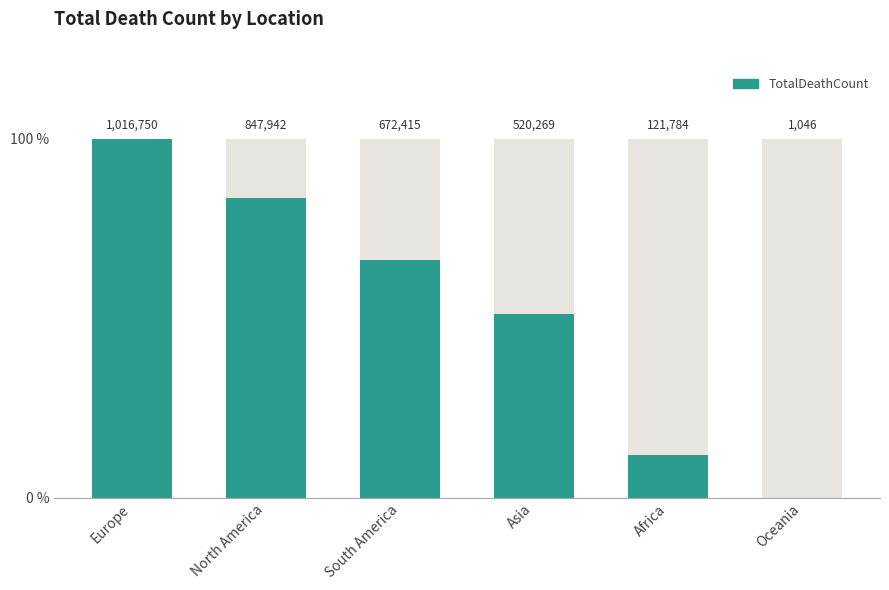

What is the greatest value displayed?

100.0